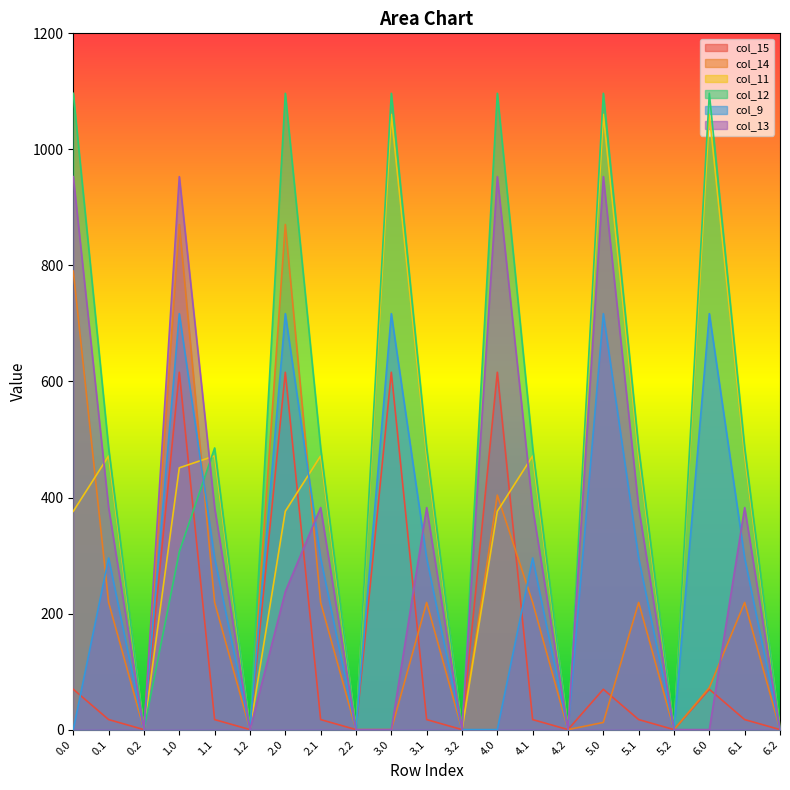

What is the label of the 12th point from the left?

3.2